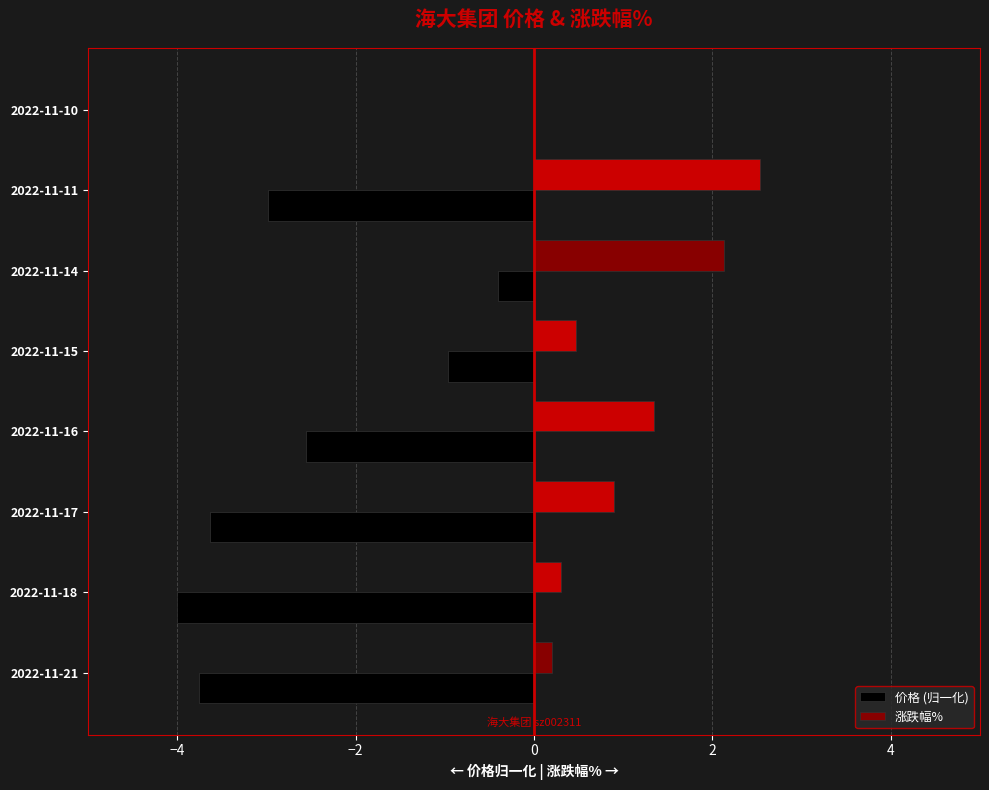

What are all the series names shown in the legend?

价格 (归一化), 涨跌幅%